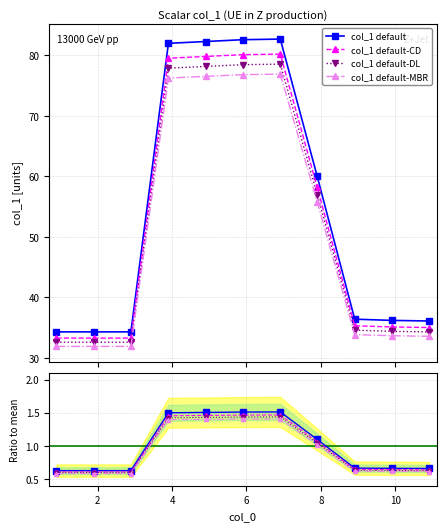

Does the chart have visible grid lines?

Yes